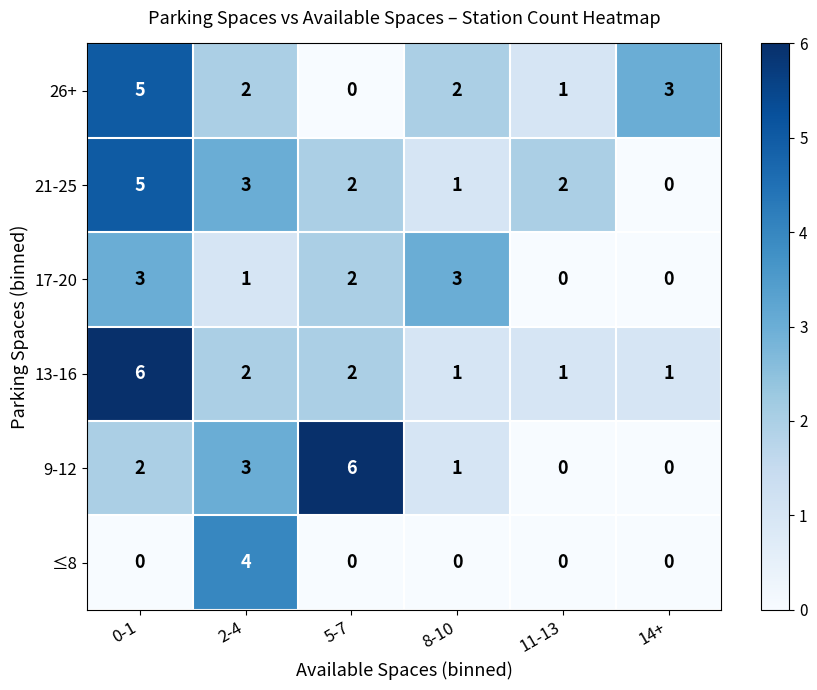

At which label does 21-25 reach its peak?

0-1